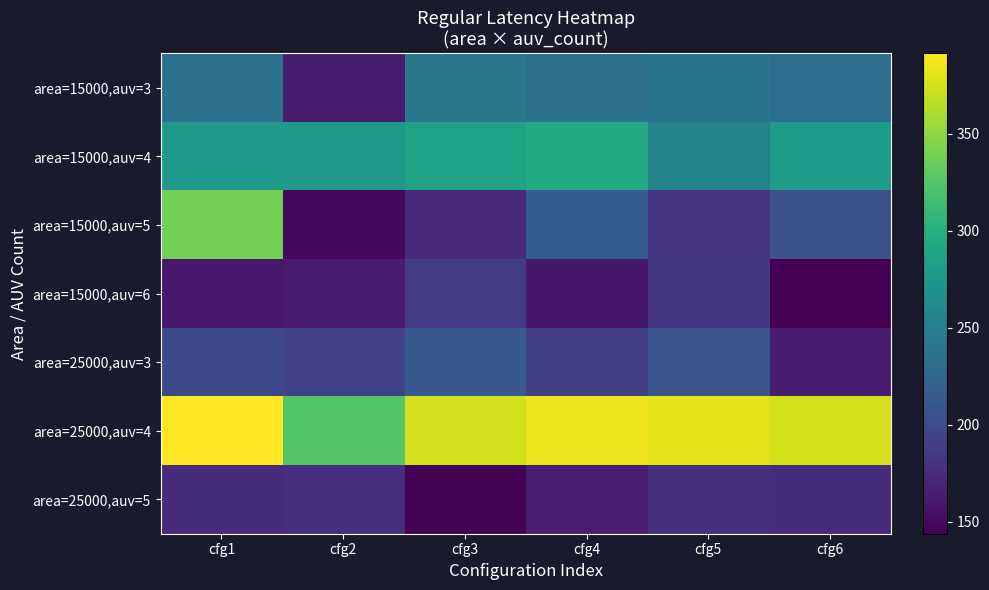

What is the difference between the highest and lowest values at cfg5?

203.7